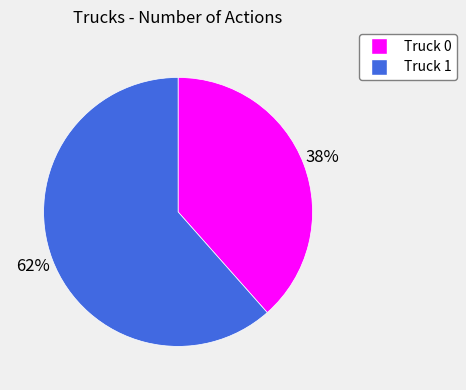

To the nearest percent, what percentage of the pie is Truck 1?

62%